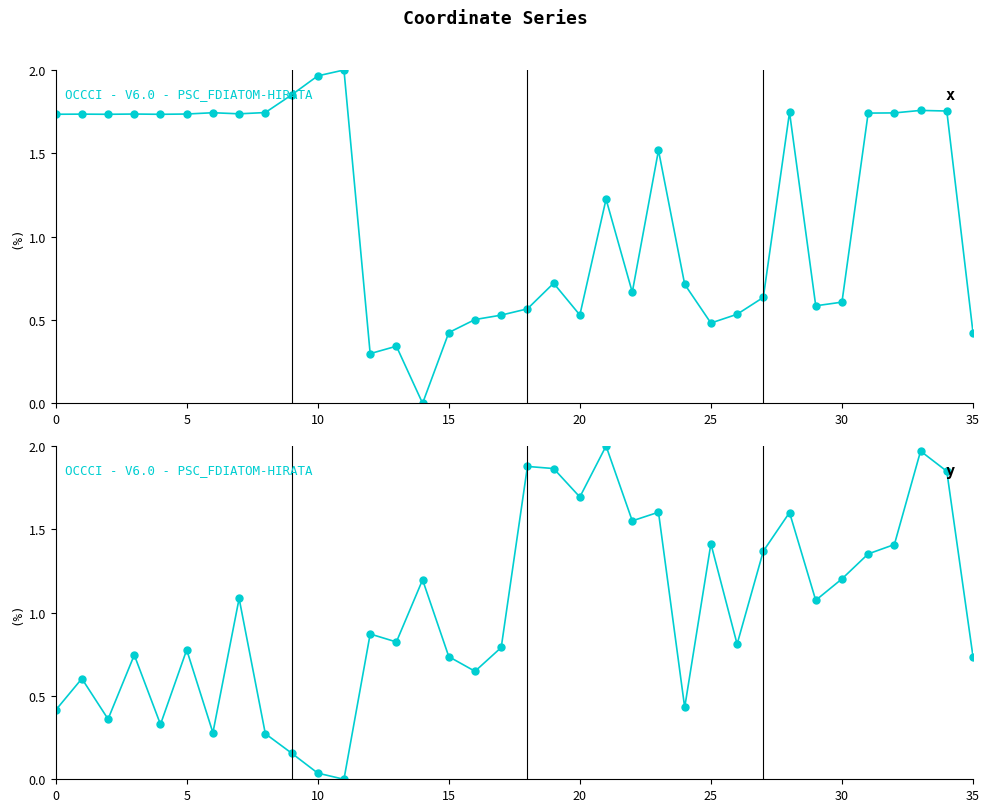

How many values are above zero?

35